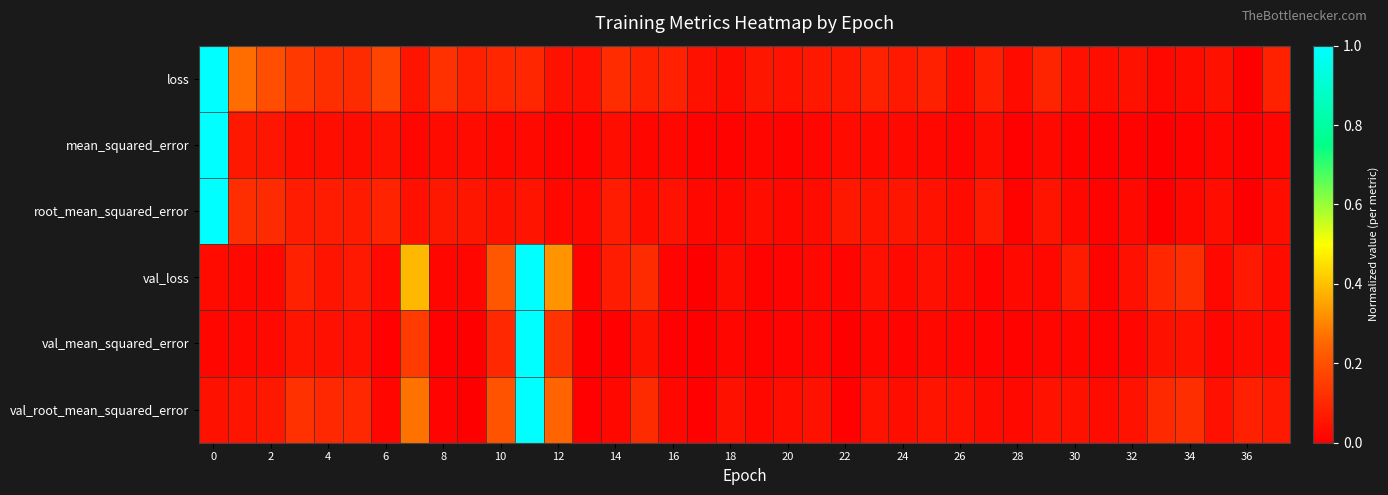

At how many categories does at least one series exceed 0?

38